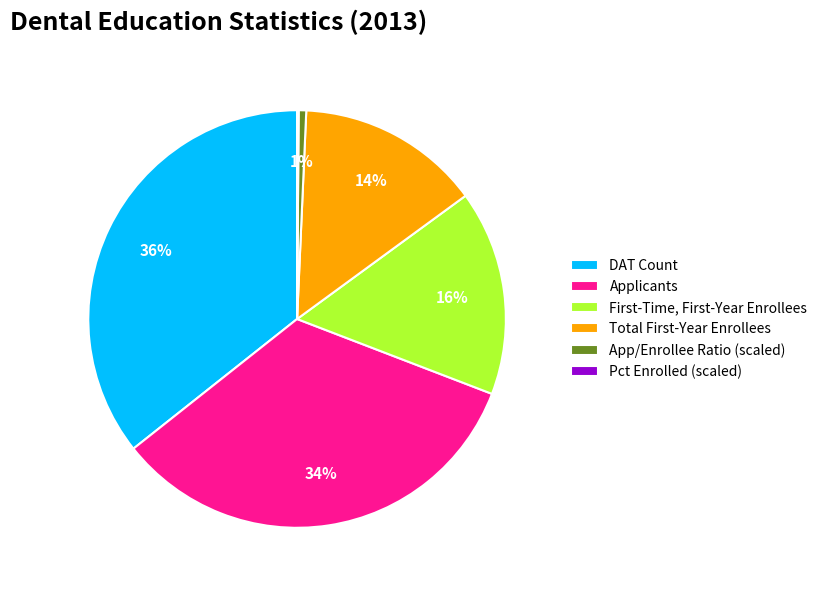

Is there any slice that represents more than half of the pie?

No